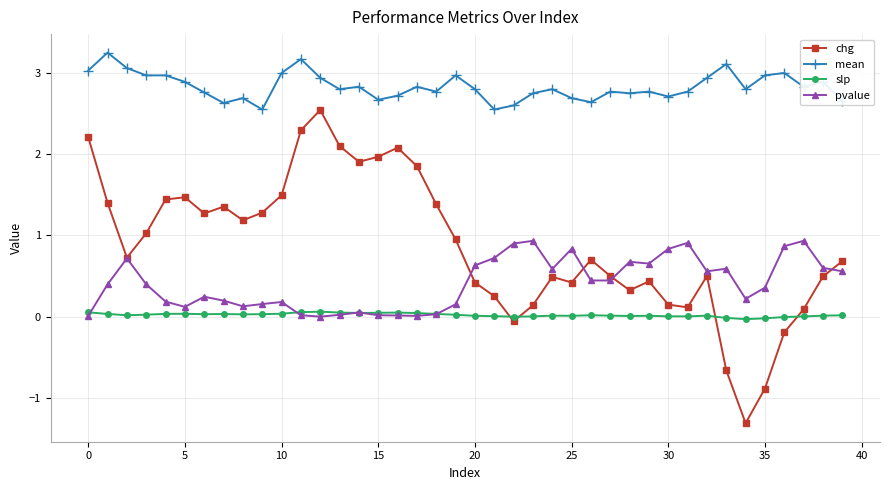

Rank the series by their maximum value, from lowest to highest.

slp, pvalue, chg, mean